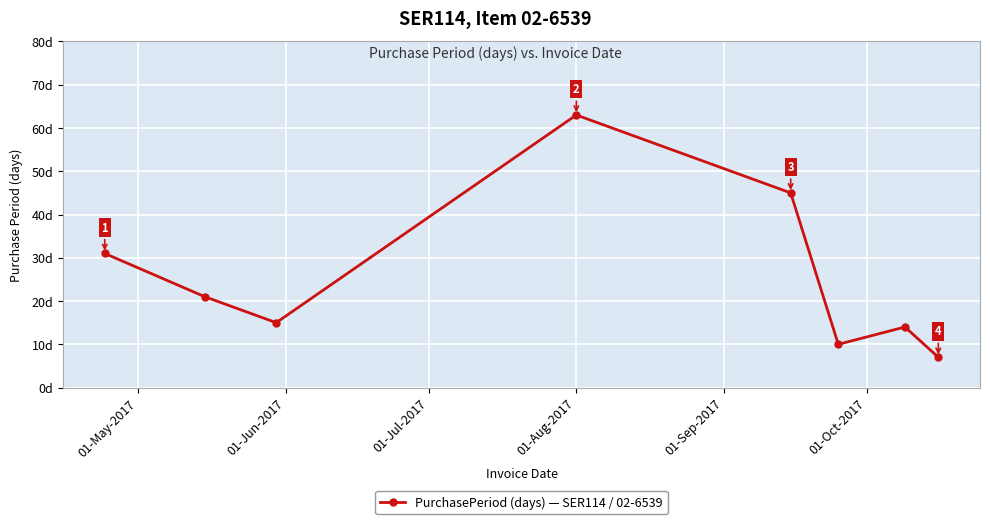

True or false: the data has more than 0 interior local peaks.

True